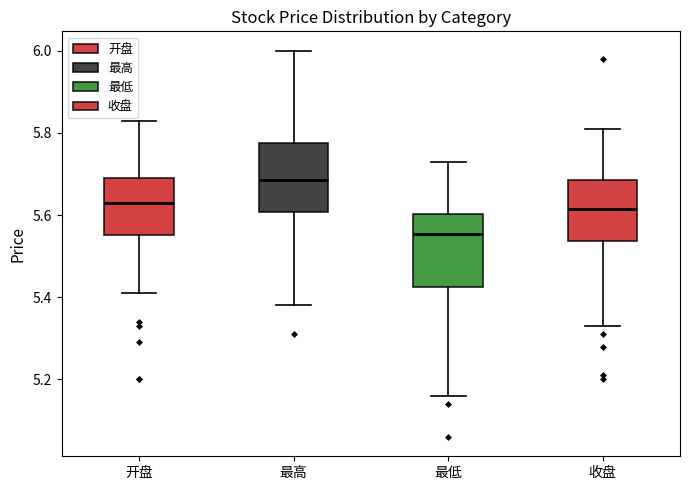

Reading left to right, transcribe this box plot: for each box, give where its median line is, the range the box spans, and where its two whiskers end, as read against the y-axis. The values are not printed on the chart, so give them approximately, as read against the axis.

开盘: median 5.64, box 5.56 to 5.70, whiskers 5.42 to 5.84
最高: median 5.68, box 5.60 to 5.78, whiskers 5.38 to 6.00
最低: median 5.56, box 5.42 to 5.60, whiskers 5.16 to 5.74
收盘: median 5.62, box 5.54 to 5.68, whiskers 5.34 to 5.82